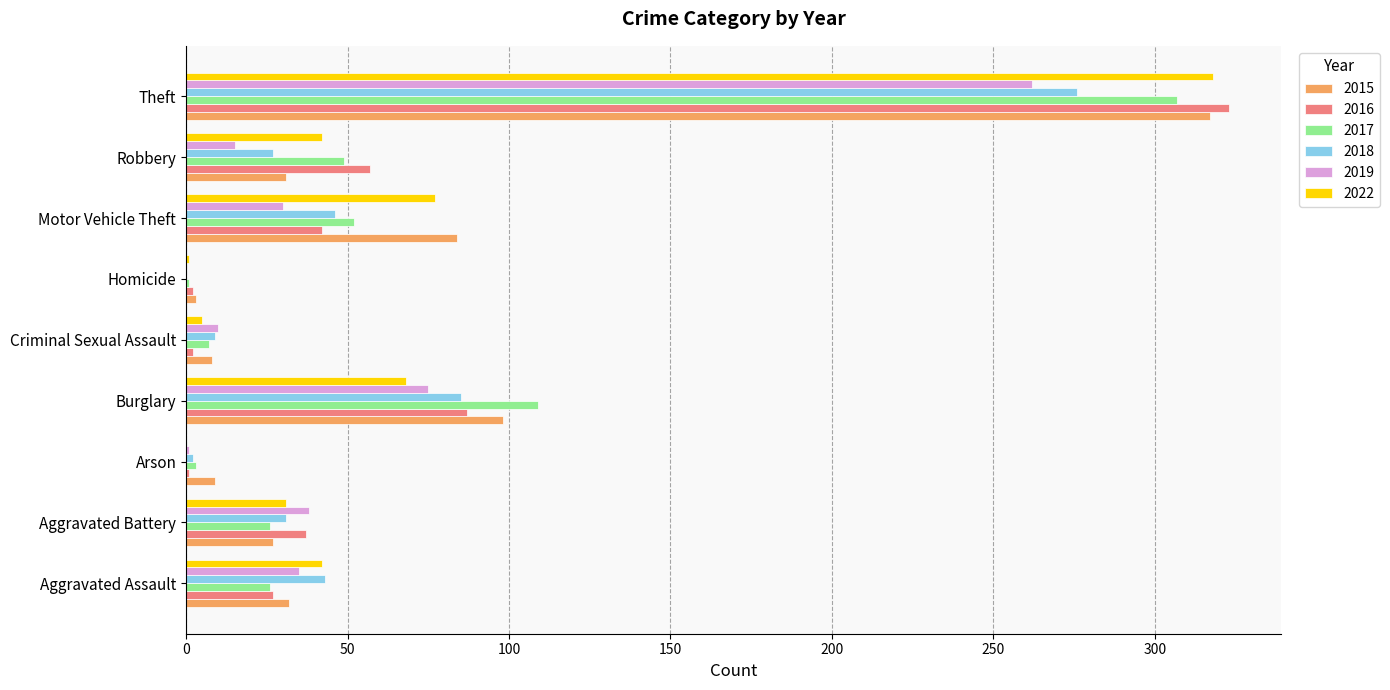

Is it true that 2017 equals 307 at Theft?

True